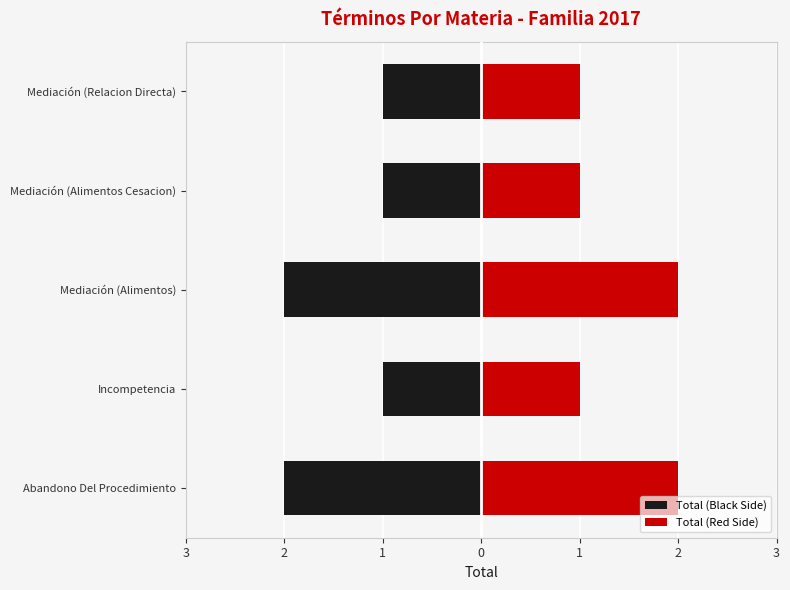

List the series in order of their overall mean, lowest first.

Total (Black Side), Total (Red Side)